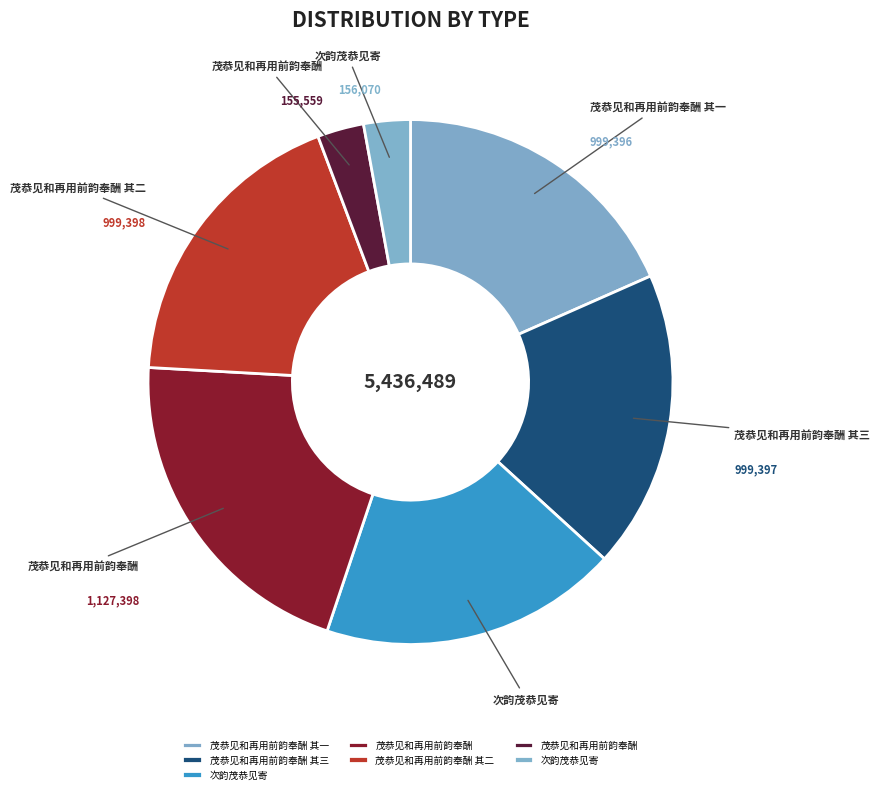

To the nearest percent, what is the difference between the largest and smallest slice percentages?

18%